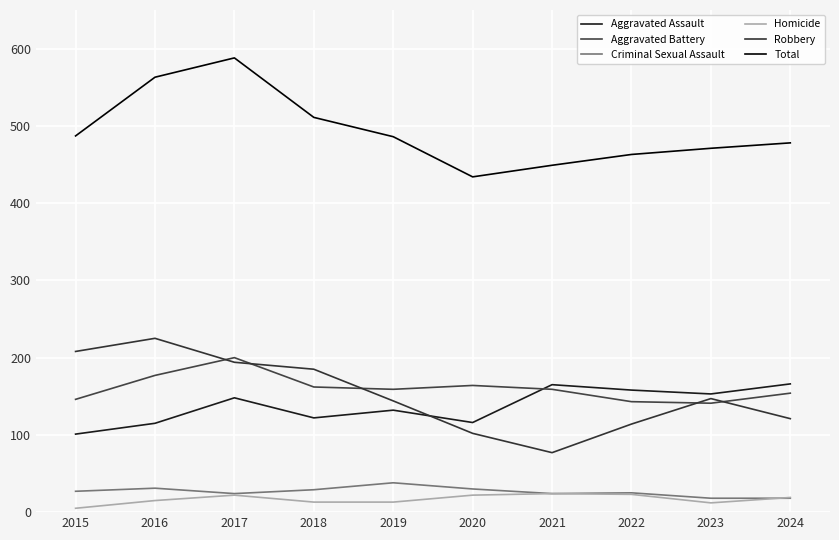

What is the difference between the maximum and minimum values in the Aggravated Assault series?

65